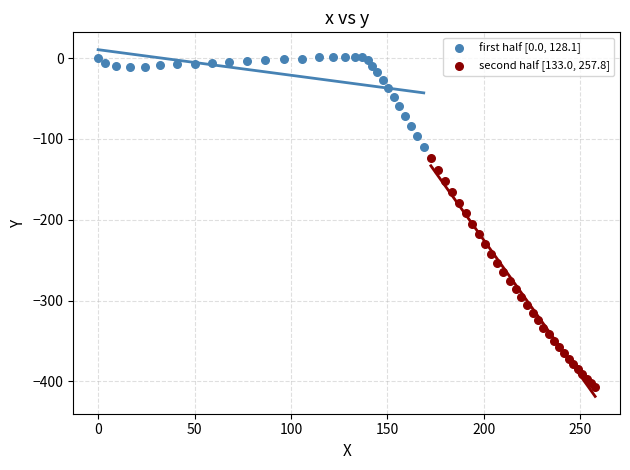

Which series contains the lowest Y value?

second half [133.0, 257.8]